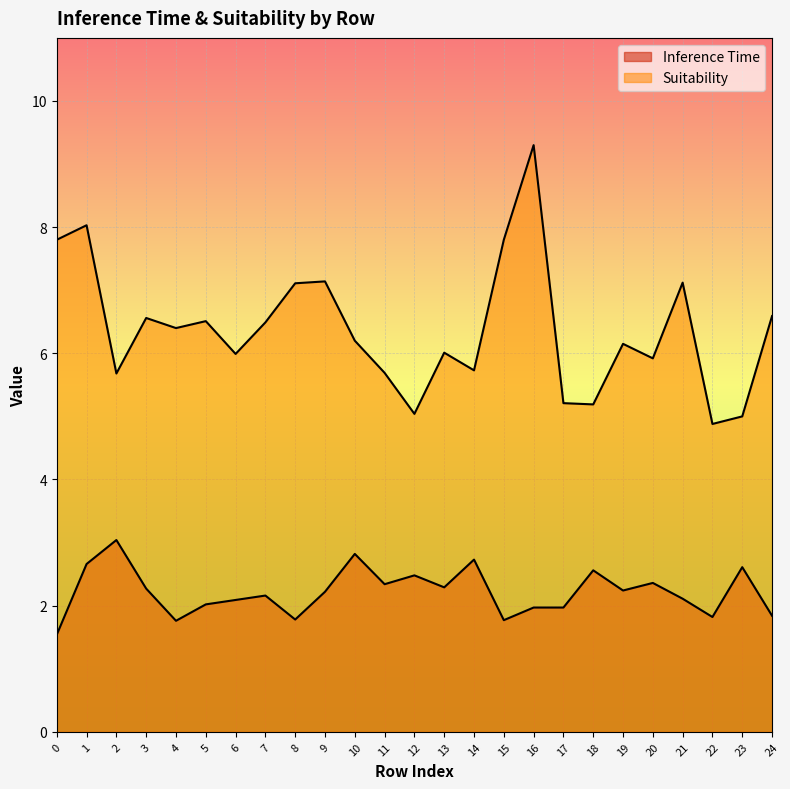

In Inference Time, how many points are lower than both neighbors (excluding endpoints)?

7